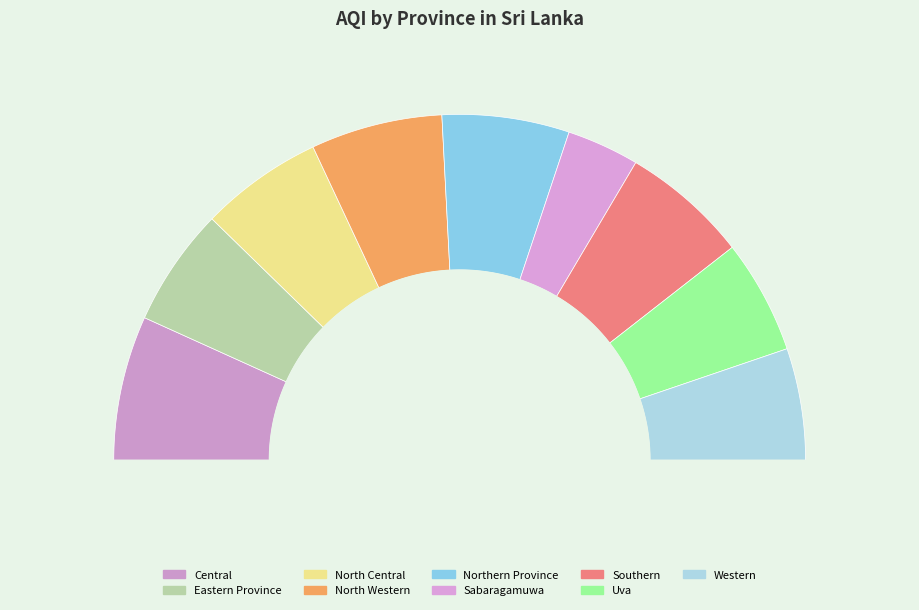

What percentage is the Uva slice, to the nearest percent?

11%